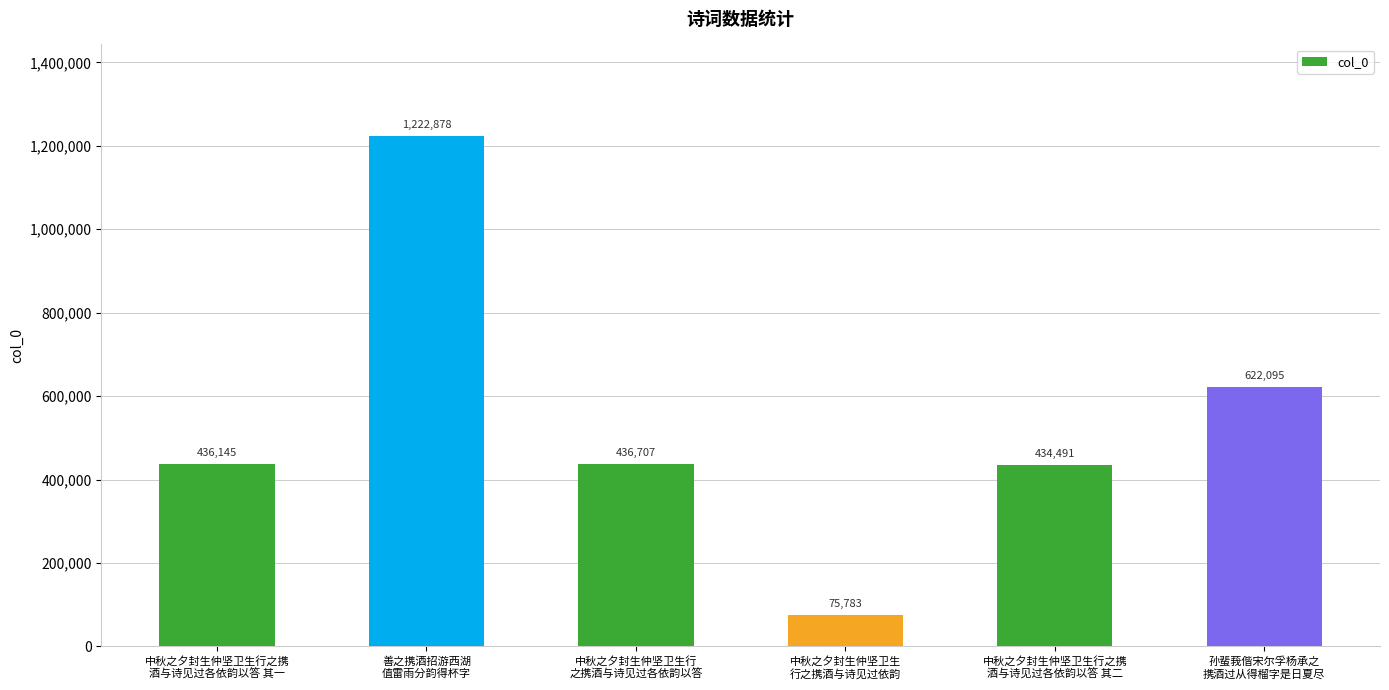

Approximately how many times larger is the value at 中秋之夕封生仲坚卫生行之携
酒与诗见过各依韵以答 其一 compared to 孙蜚莪偕宋尔孚杨承之
携酒过从得榴字是日夏尽?

0.7